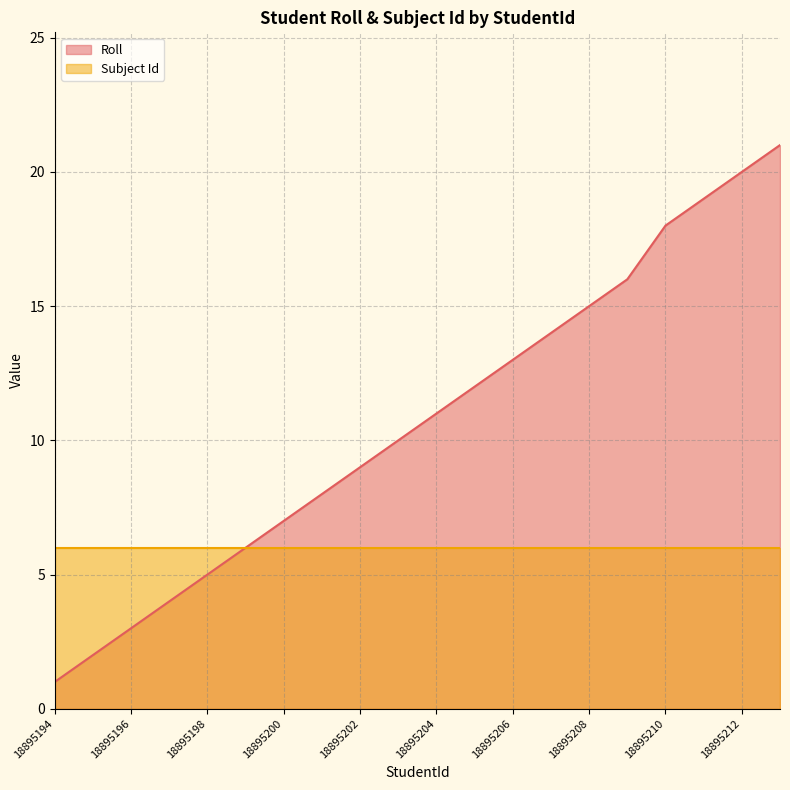

Is it true that the value at 18895201 is 8?

True